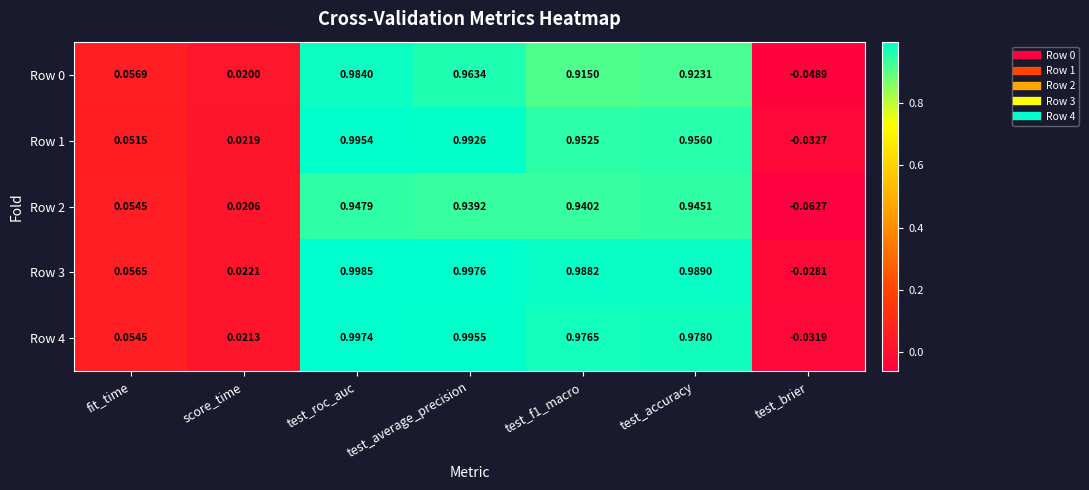

Where is Row 3 nearest to the value 0?

score_time